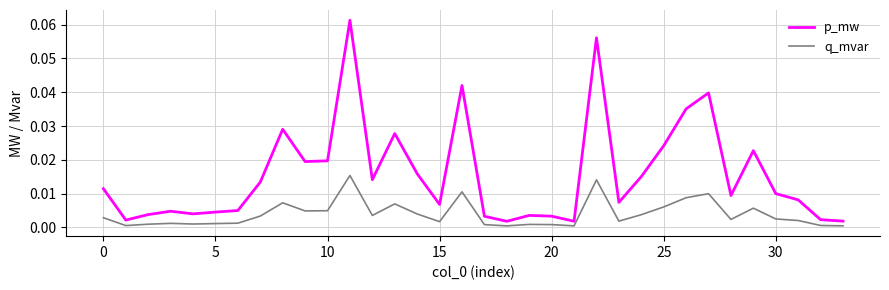

Rank the series by their maximum value, from lowest to highest.

q_mvar, p_mw